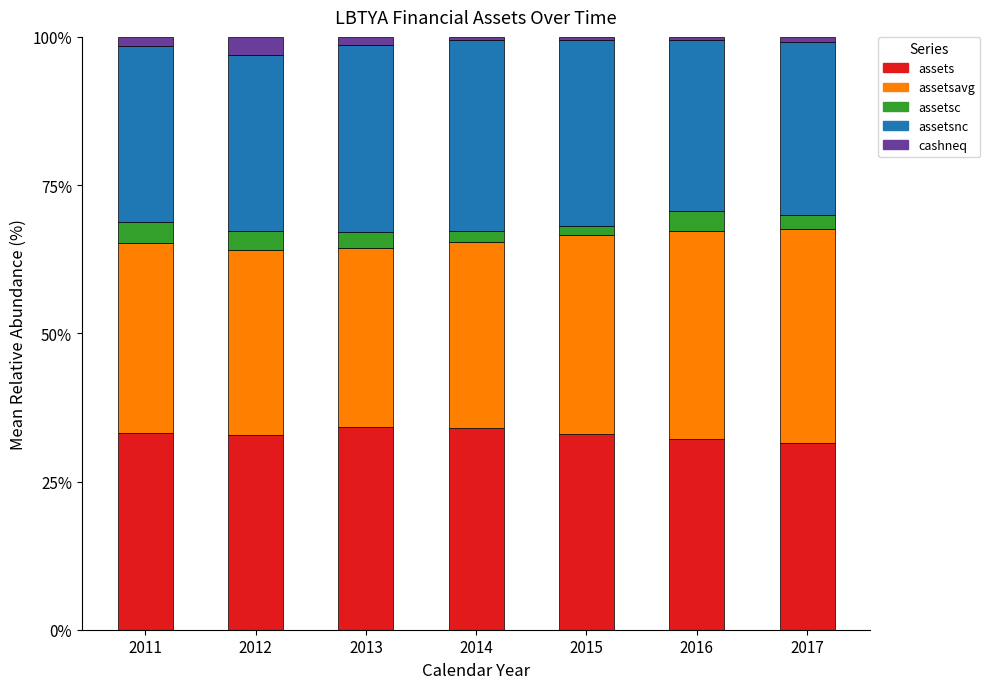

The value of assets at 2013 is 45.5. True or false?

False